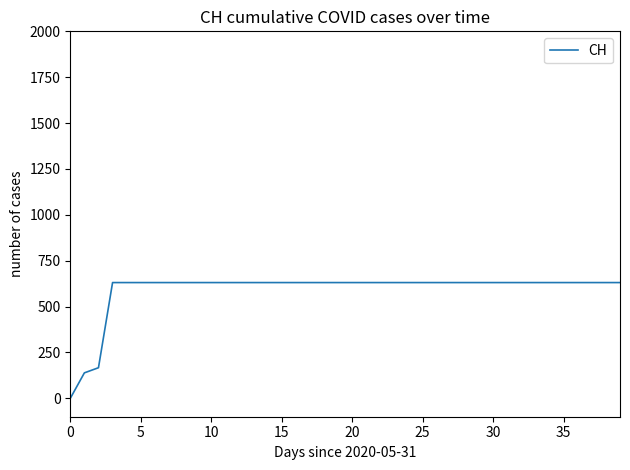

What is the maximum value shown in the chart?

631